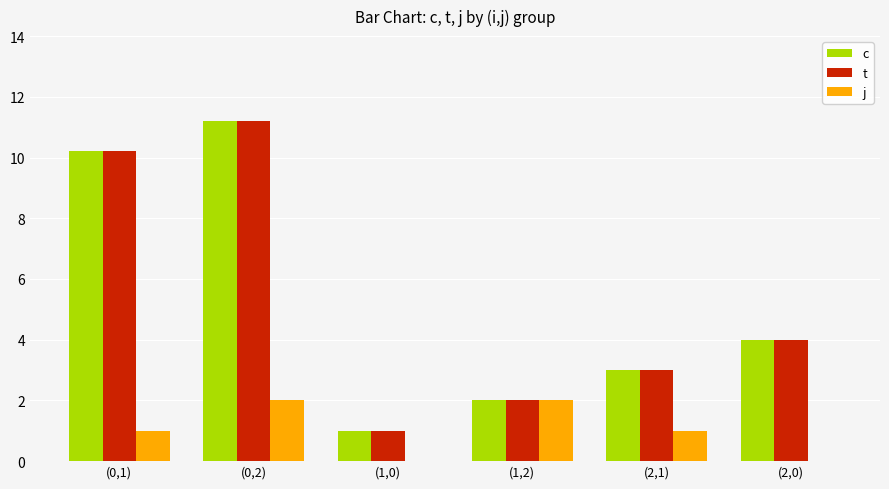

True or false: t has a value of 2.0 at (1,2).

True